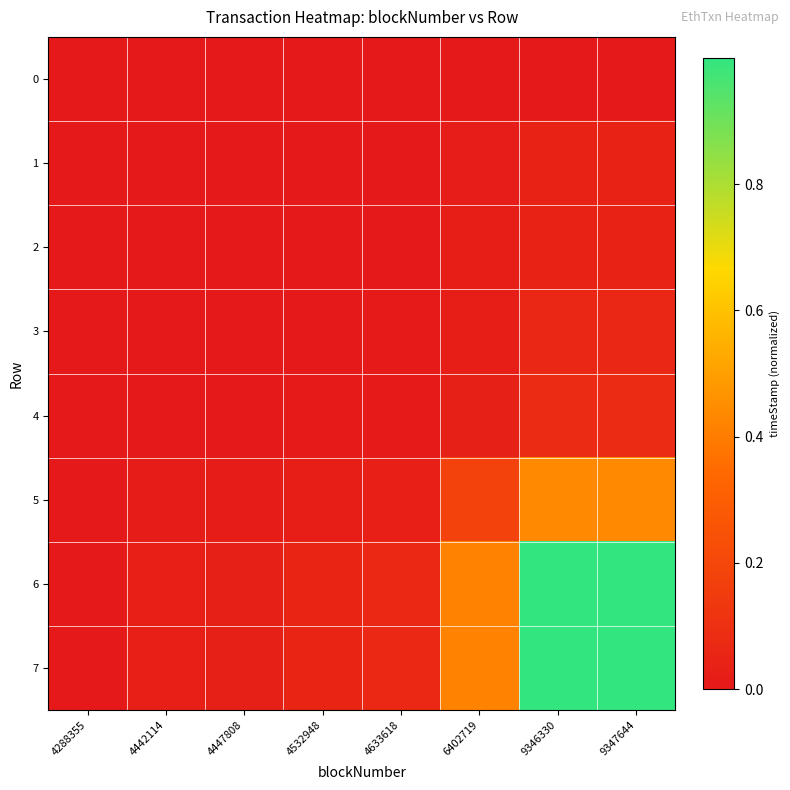

How many categories are shown in the chart?

8